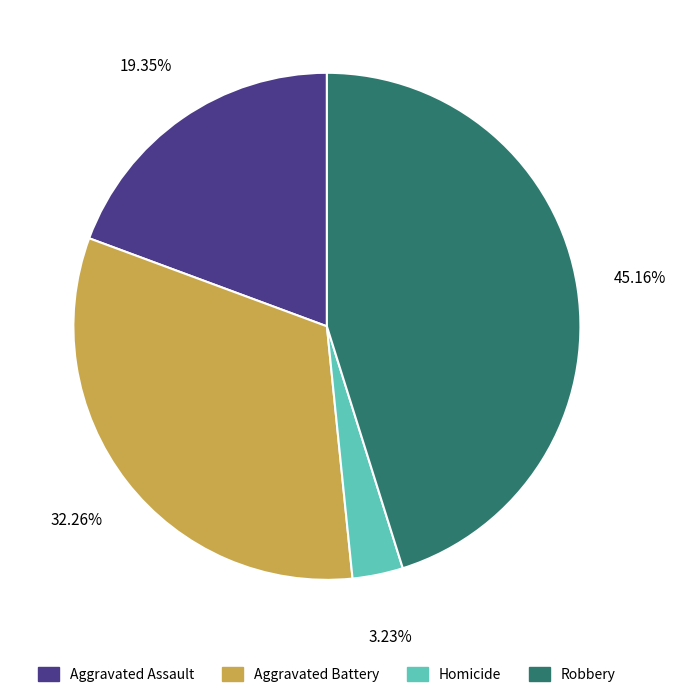

What percentage do Robbery and Homicide together represent?

48.4%